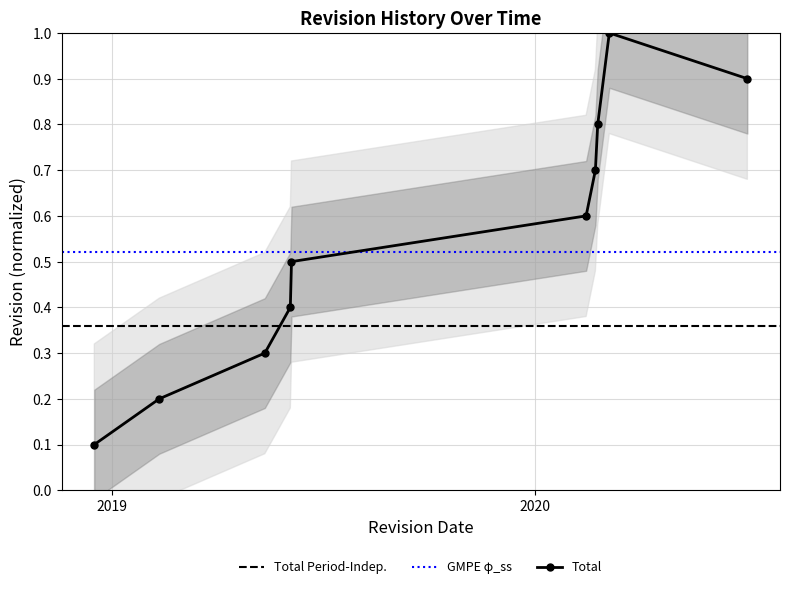

True or false: there are more than 0 points higher than both neighbors.

True